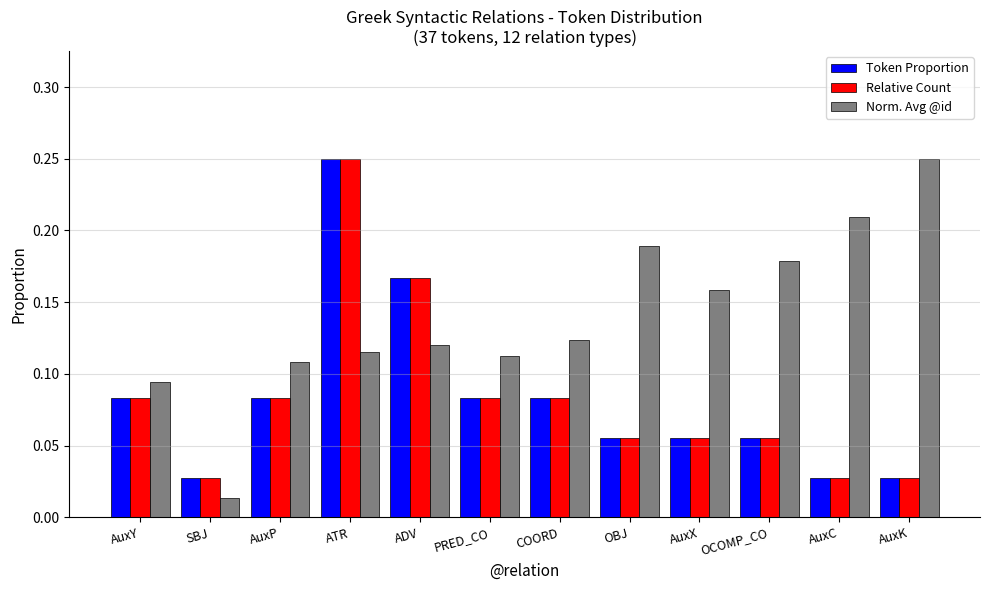

Which series has the largest total across all categories?

Norm. Avg @id